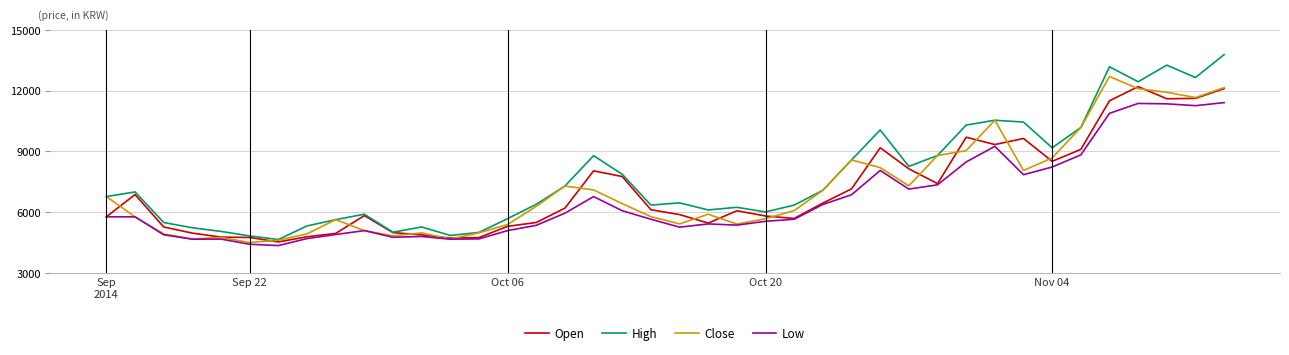

Which series has the largest total across all categories?

High